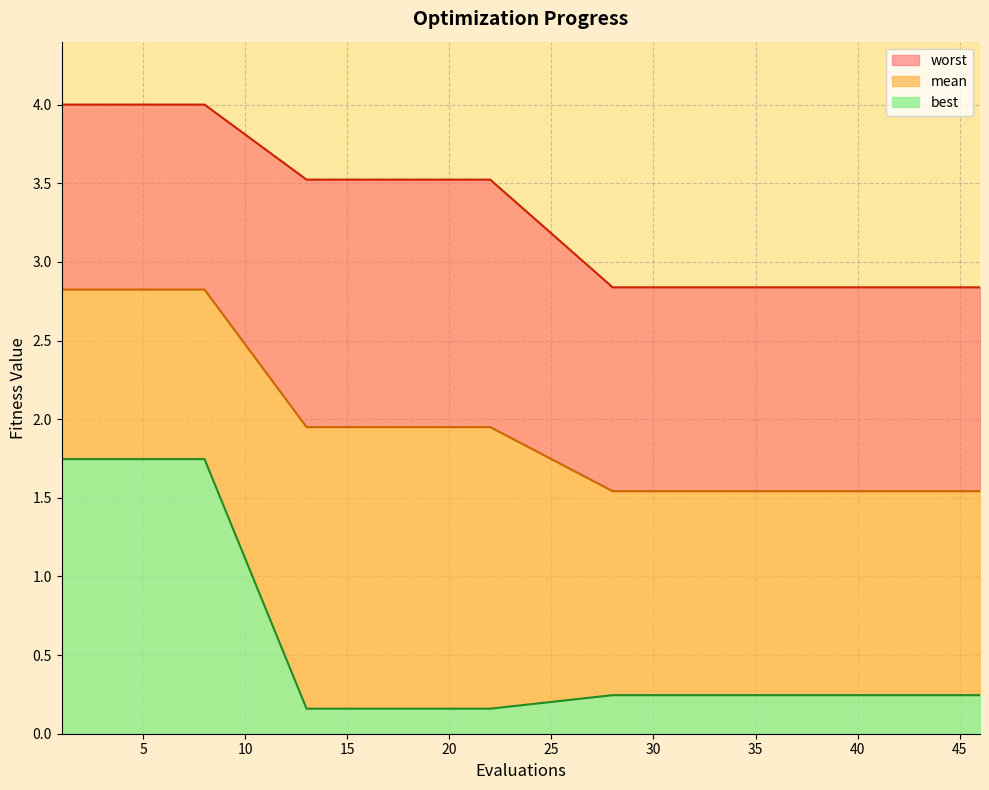

The best_line series shows 0.2 at 35. True or false?

True